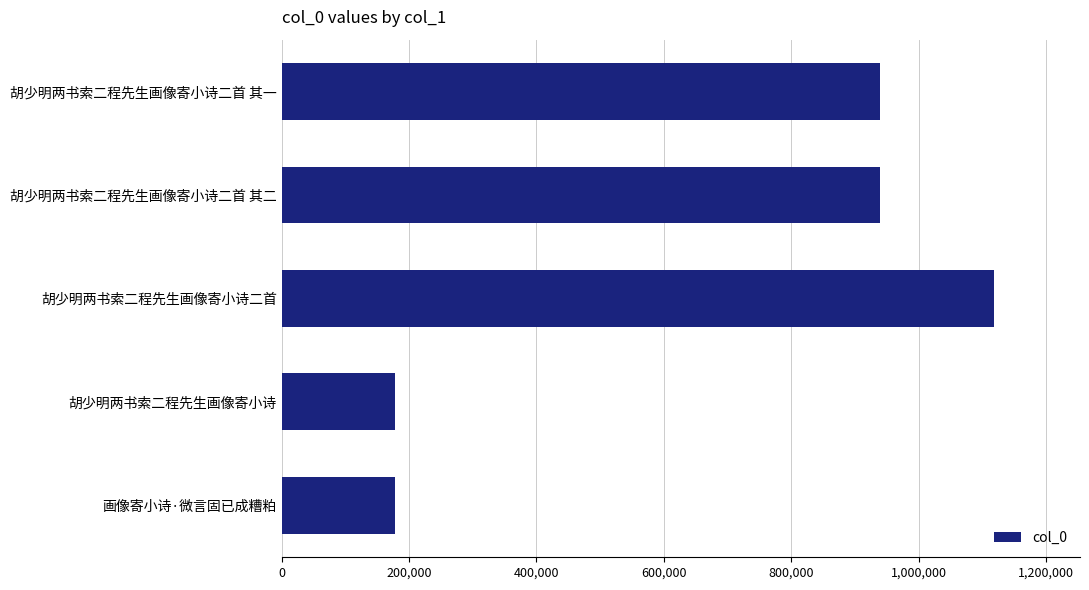

At which label is the value closest to 648716?

胡少明两书索二程先生画像寄小诗二首 其二